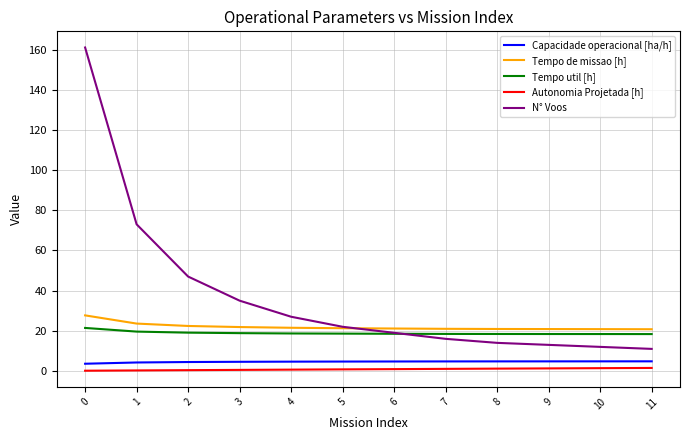

What is the minimum value shown in the chart?

0.1